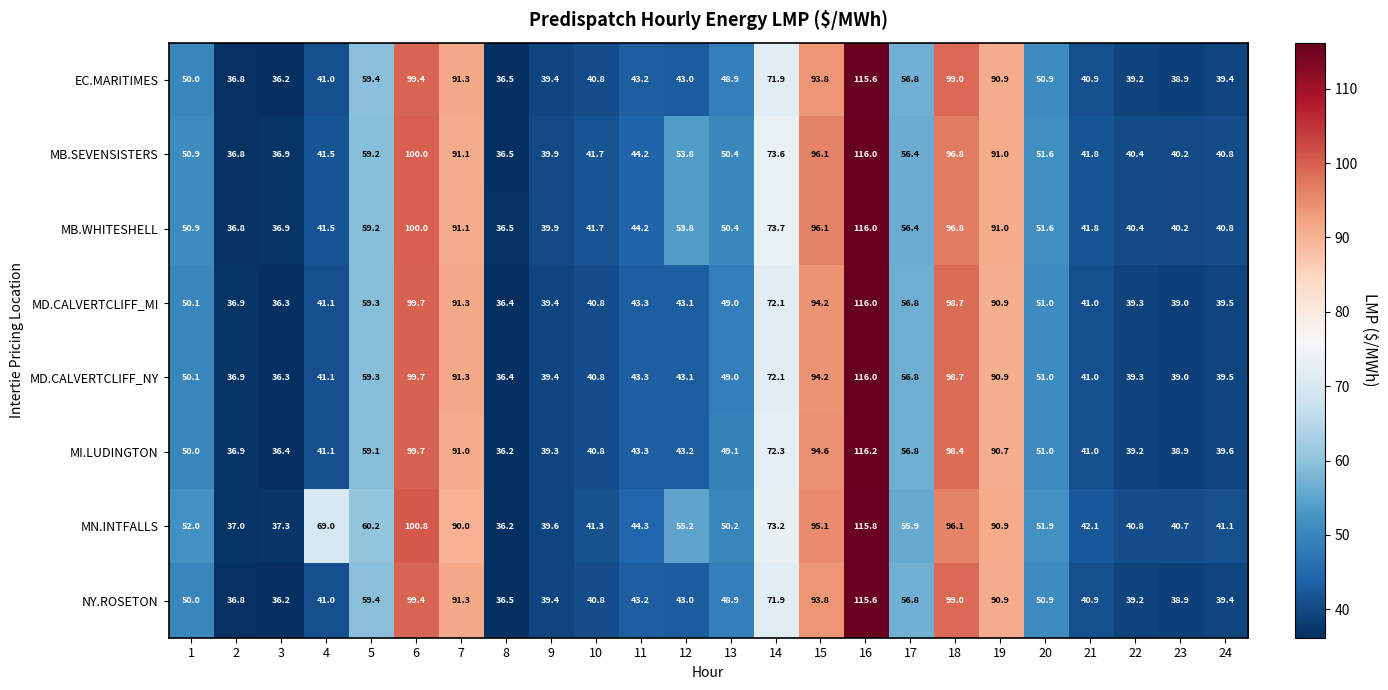

List the labels in order of MN.INTFALLS value, largest first.

16, 6, 18, 15, 19, 7, 14, 4, 5, 17, 12, 1, 20, 13, 11, 21, 10, 24, 22, 23, 9, 3, 2, 8